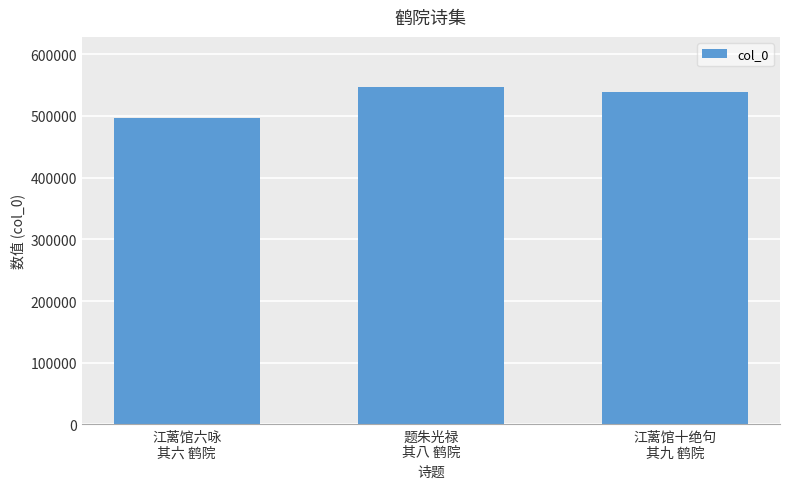

Which category has the lowest value across all series?

江蓠馆六咏
其六 鹤院